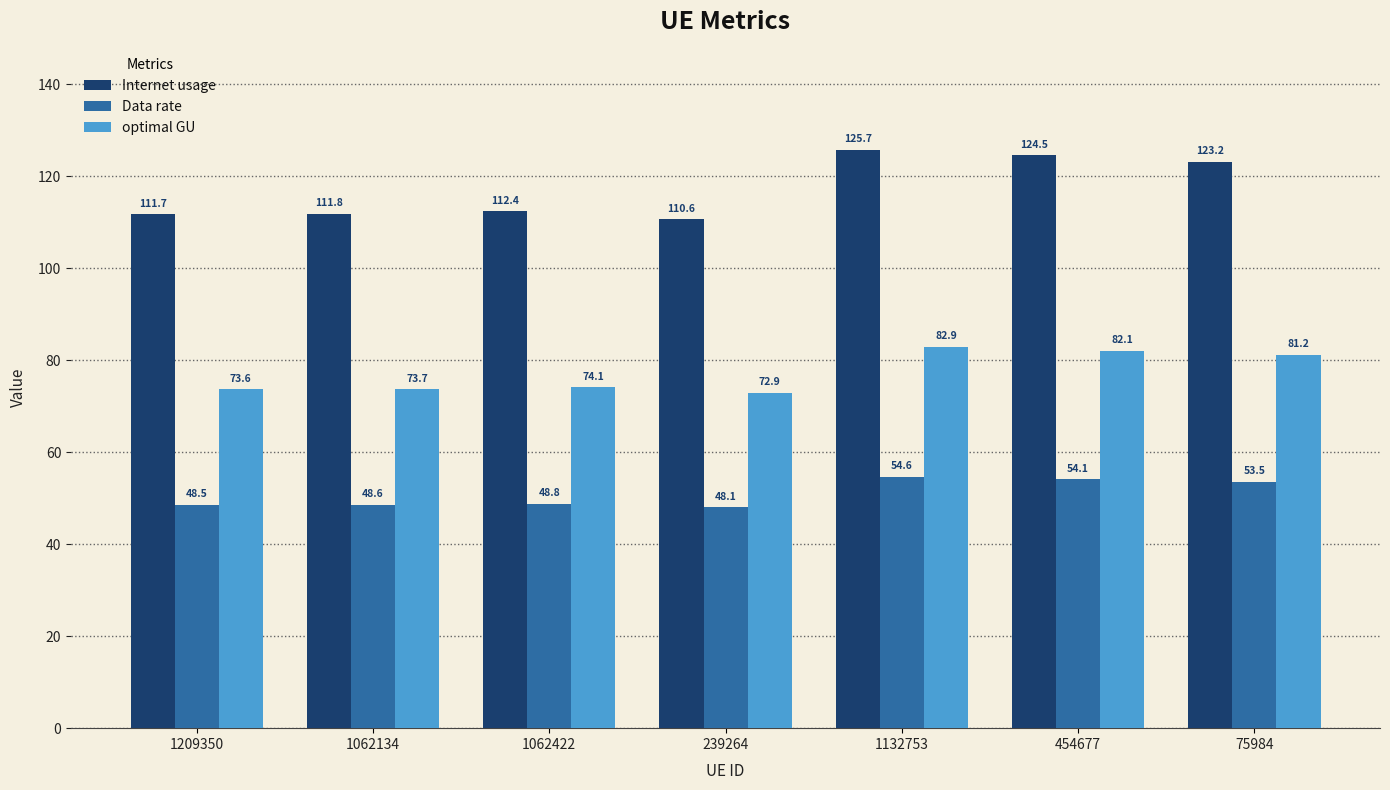

Reading left to right, extract all data points from this chart.

Internet usage: 111.7	111.8	112.4	110.6	125.7	124.5	123.2
Data rate: 48.5	48.6	48.8	48.1	54.6	54.1	53.5
optimal GU: 73.6	73.7	74.1	72.9	82.9	82.1	81.2